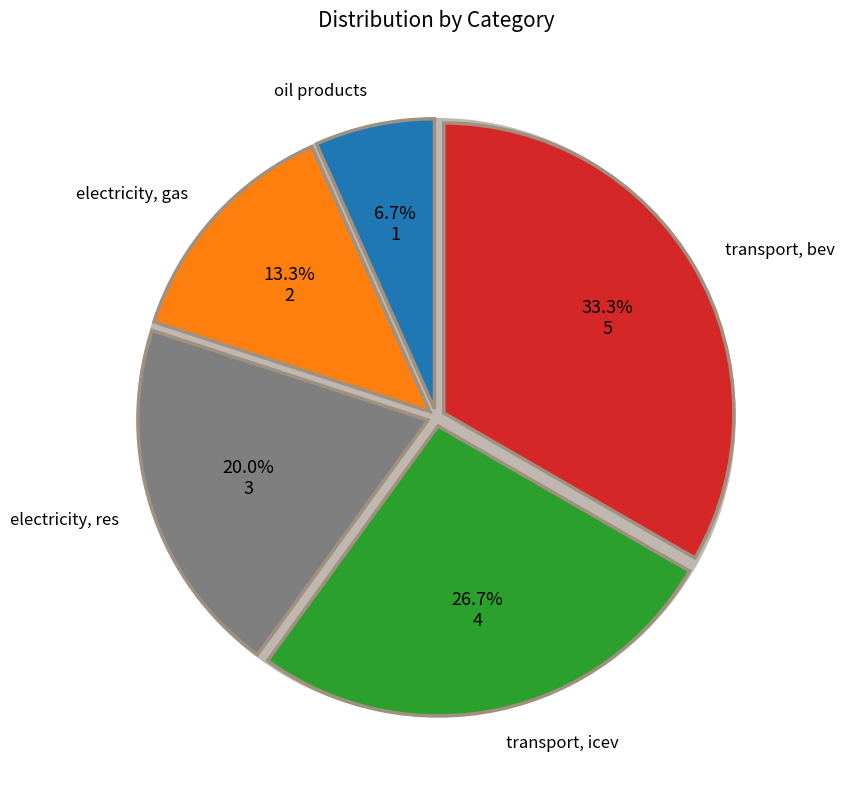

How many segments does this pie chart have?

5